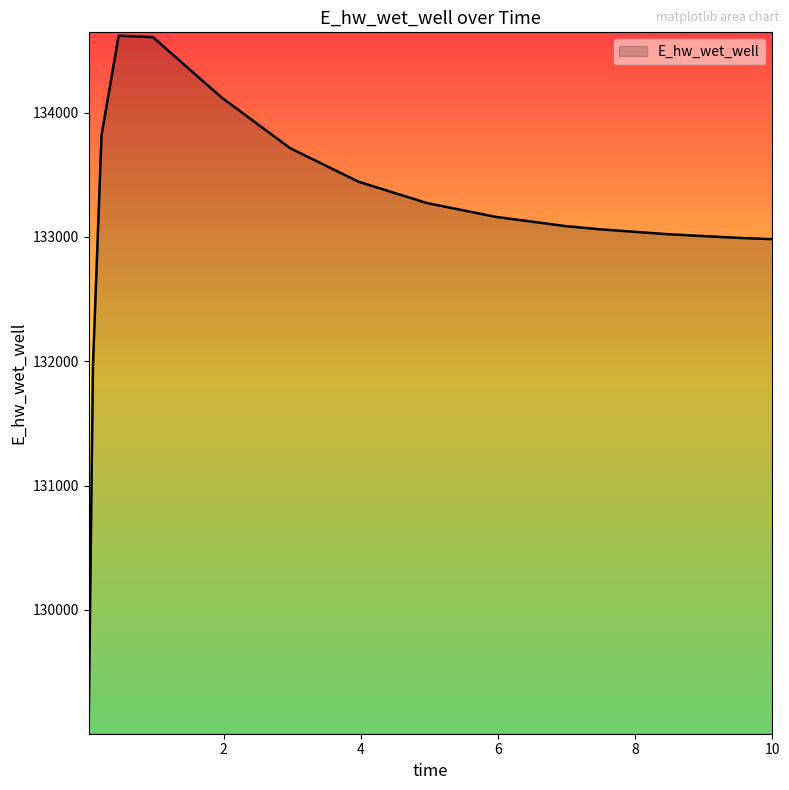

What is the greatest value displayed?

134619.9